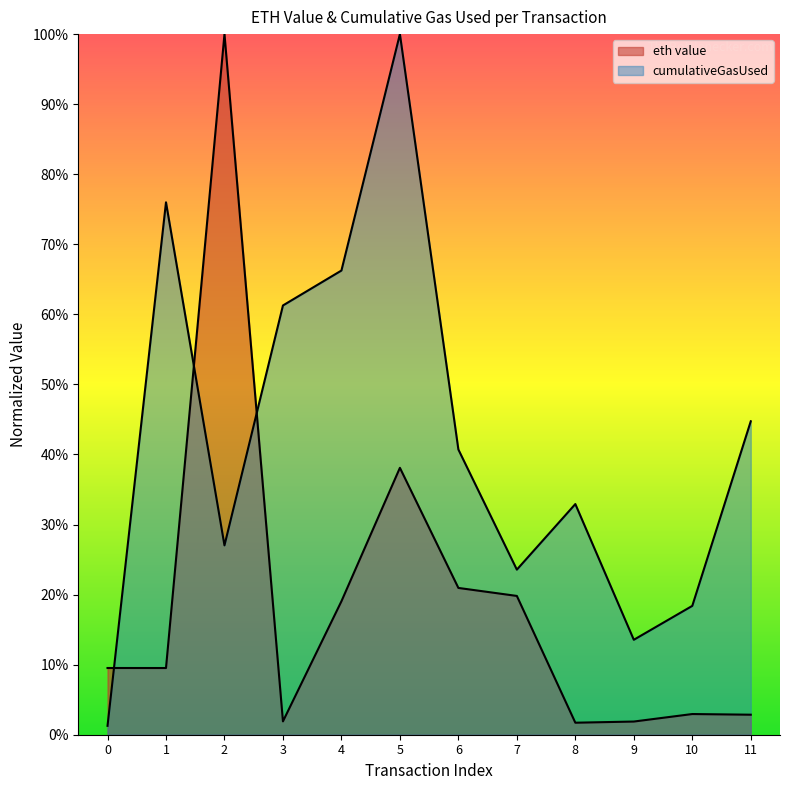

In eth value, how many points are higher than both neighbors (excluding endpoints)?

3